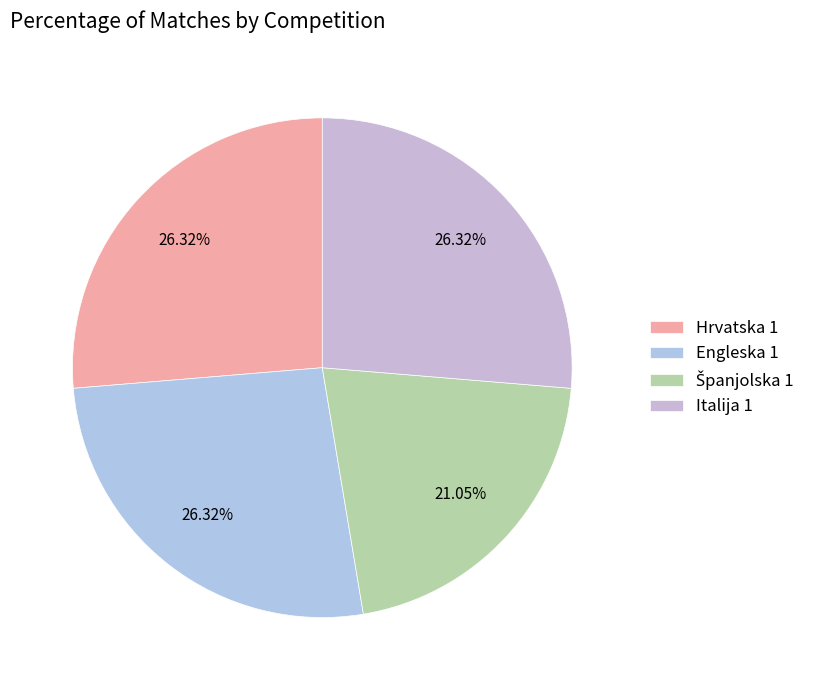

To the nearest percent, what portion does Hrvatska 1 represent?

26%